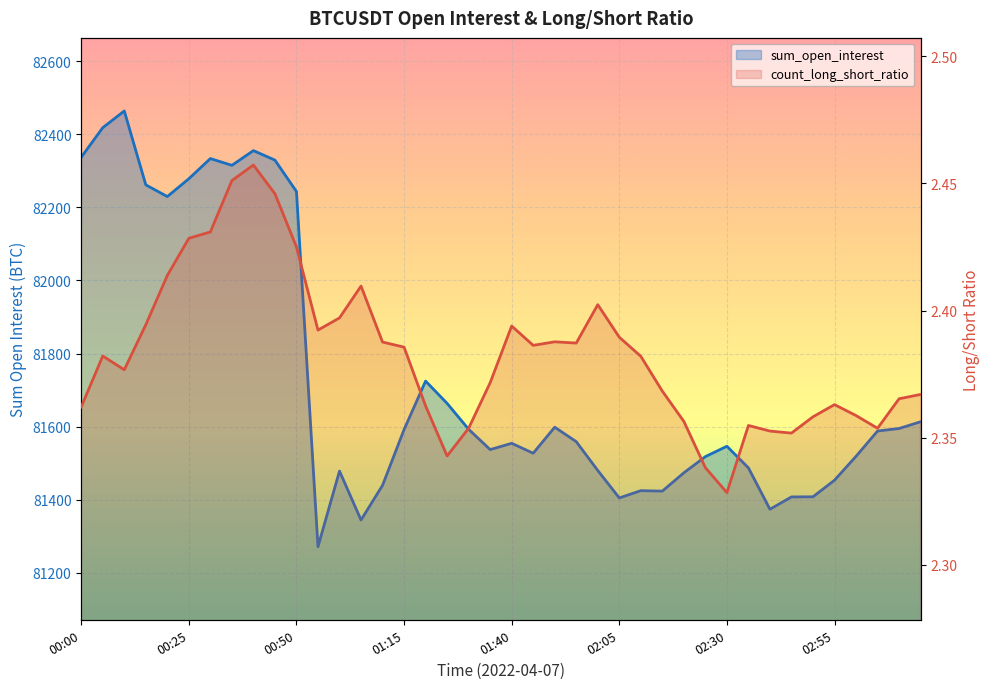

At how many categories does at least one series exceed 76116?

40